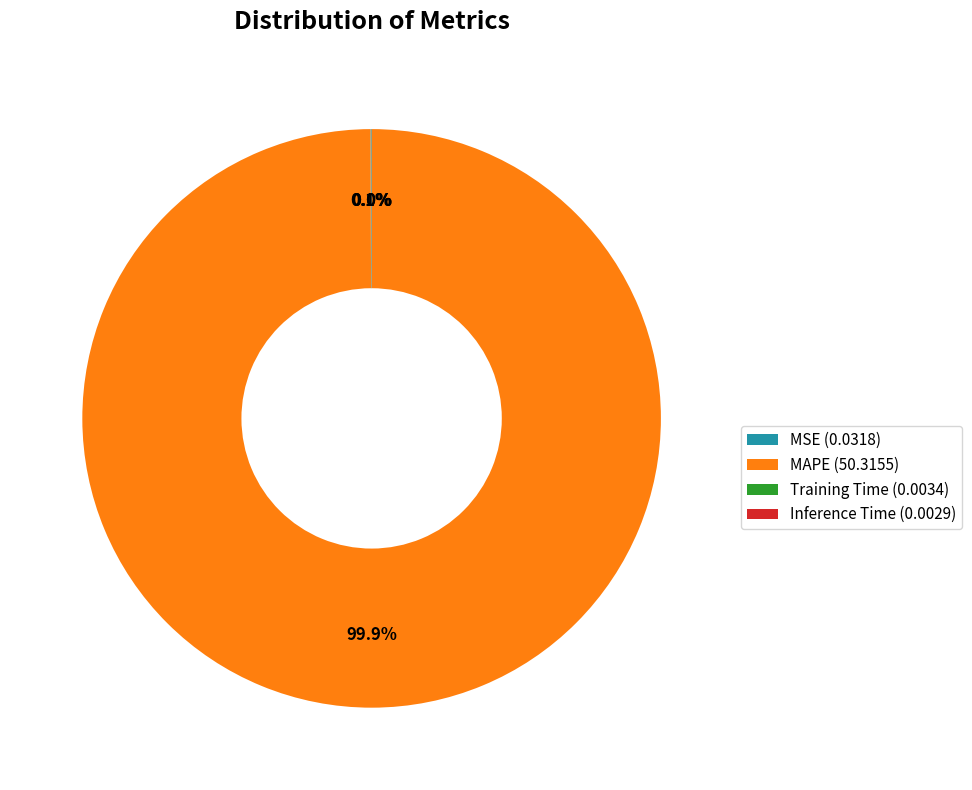

Does any single category account for the majority?

Yes